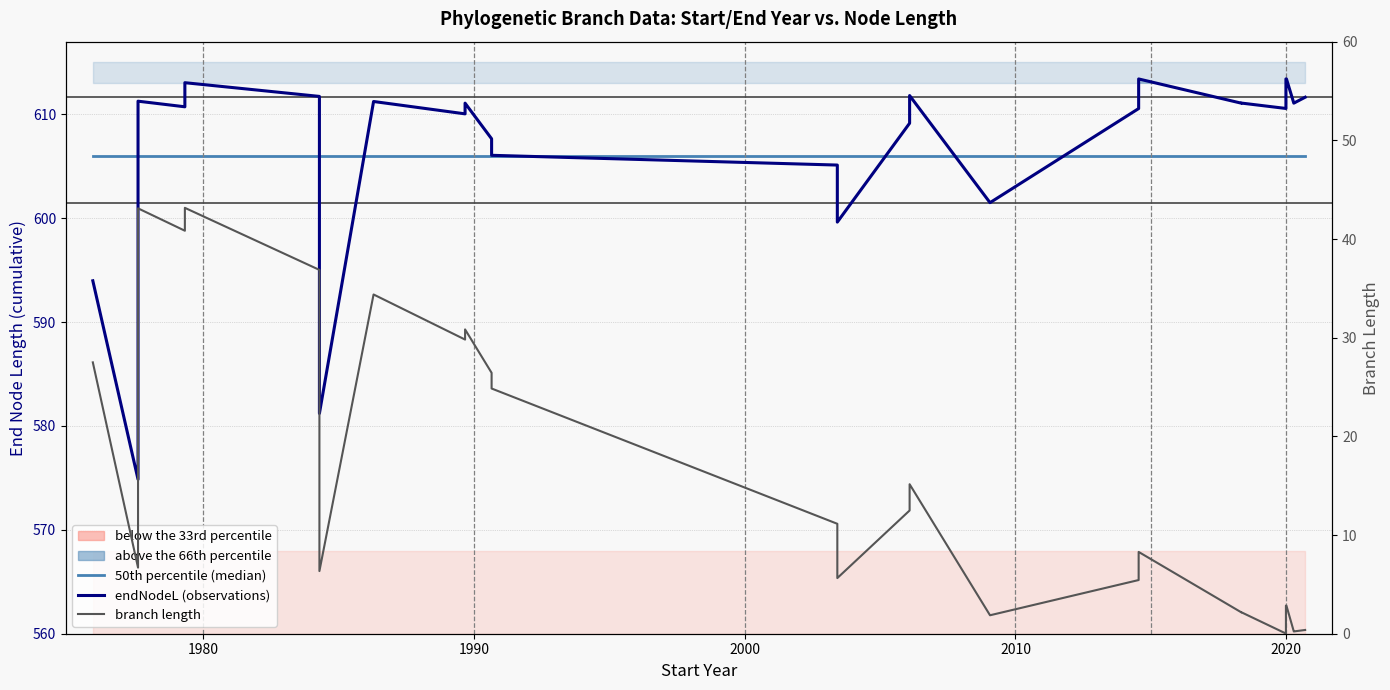

List the series in order of their peak value, lowest first.

branch length, 50th percentile (median), endNodeL (cumulative branch length)